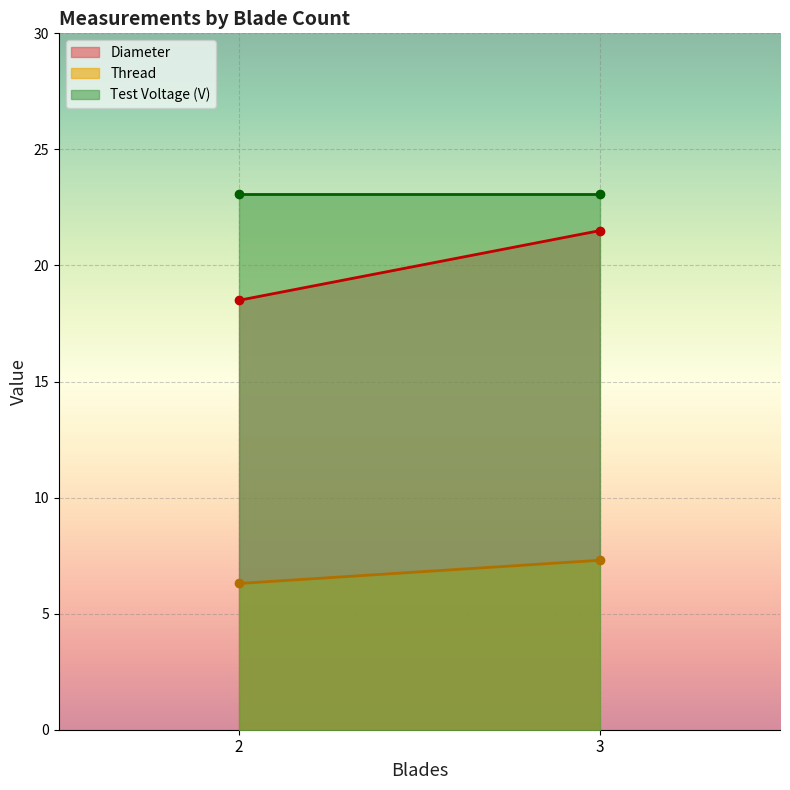

True or false: Test Voltage (V) and Diameter cross at least once.

False